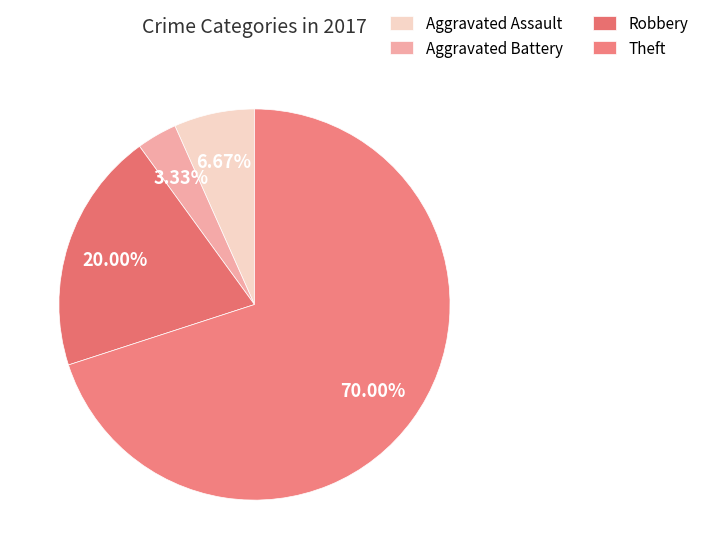

Which category accounts for the majority?

Theft